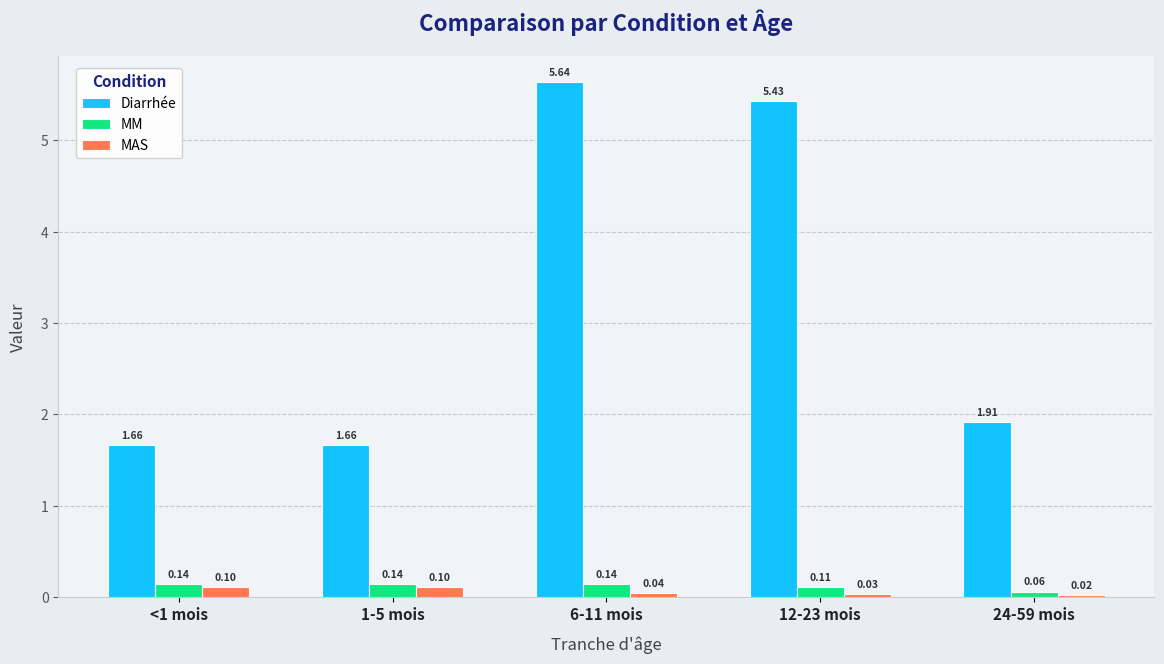

What is the difference between the maximum and minimum values in the Diarrhée series?

4.0